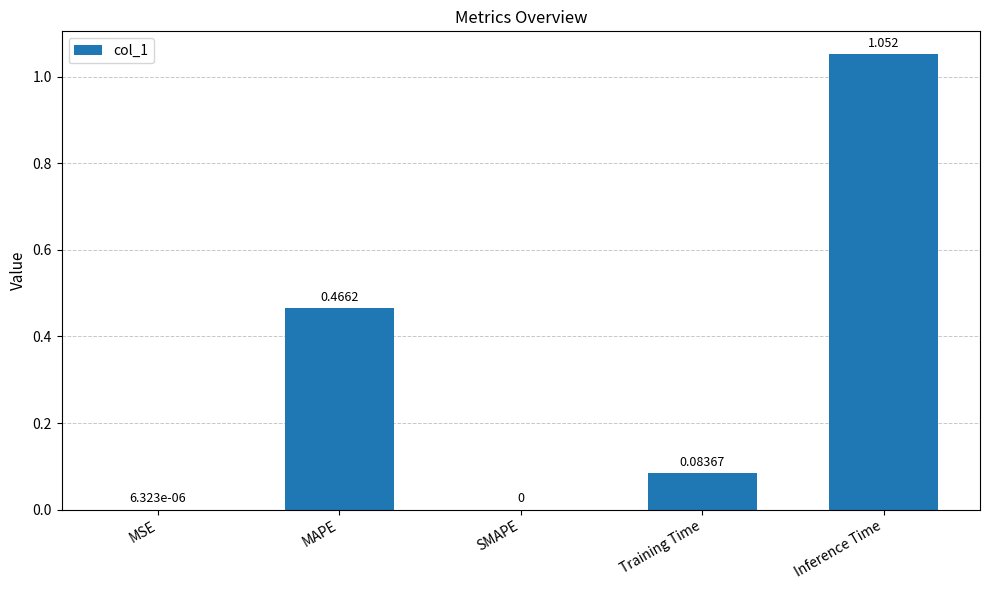

At which label is the value closest to 0?

SMAPE